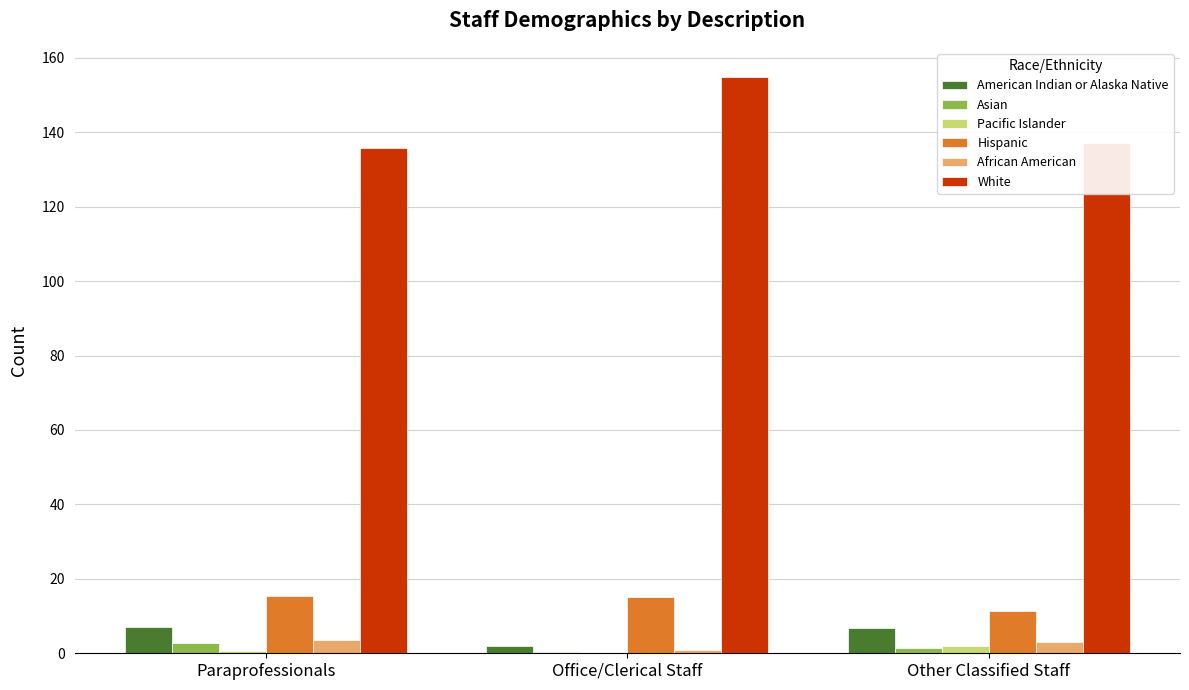

What is the maximum value for White?

154.9